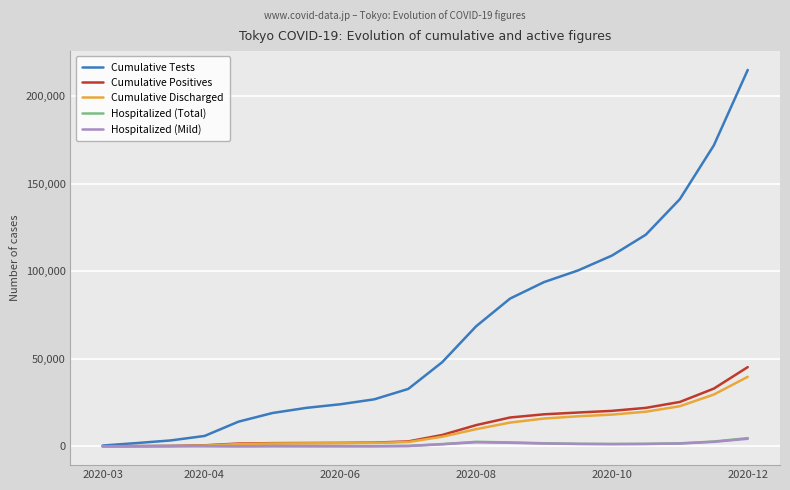

What is the maximum value shown in the chart?

215130